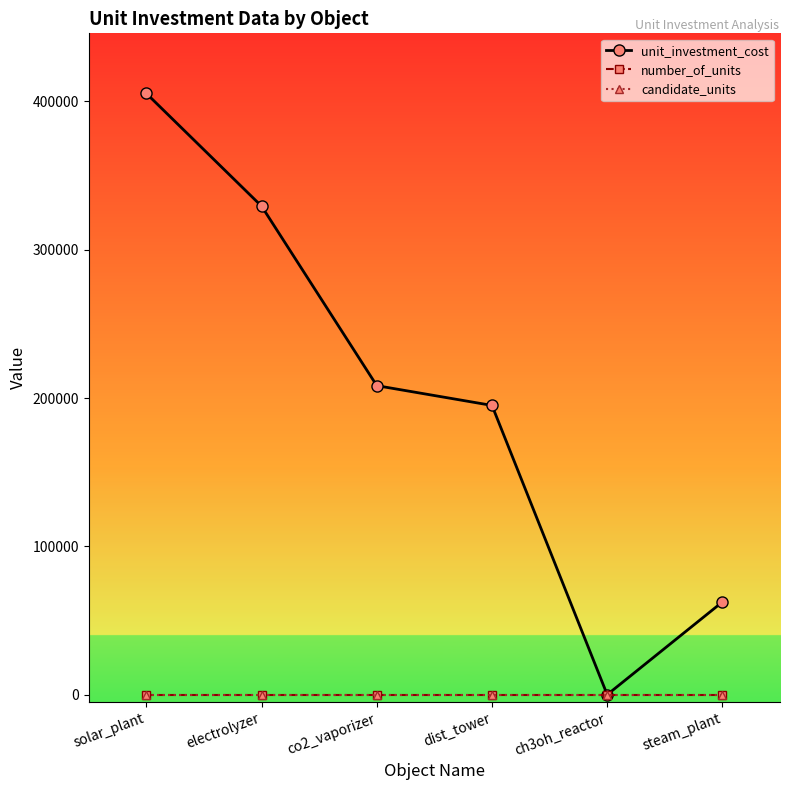

At which label does unit_investment_cost reach its peak?

solar_plant